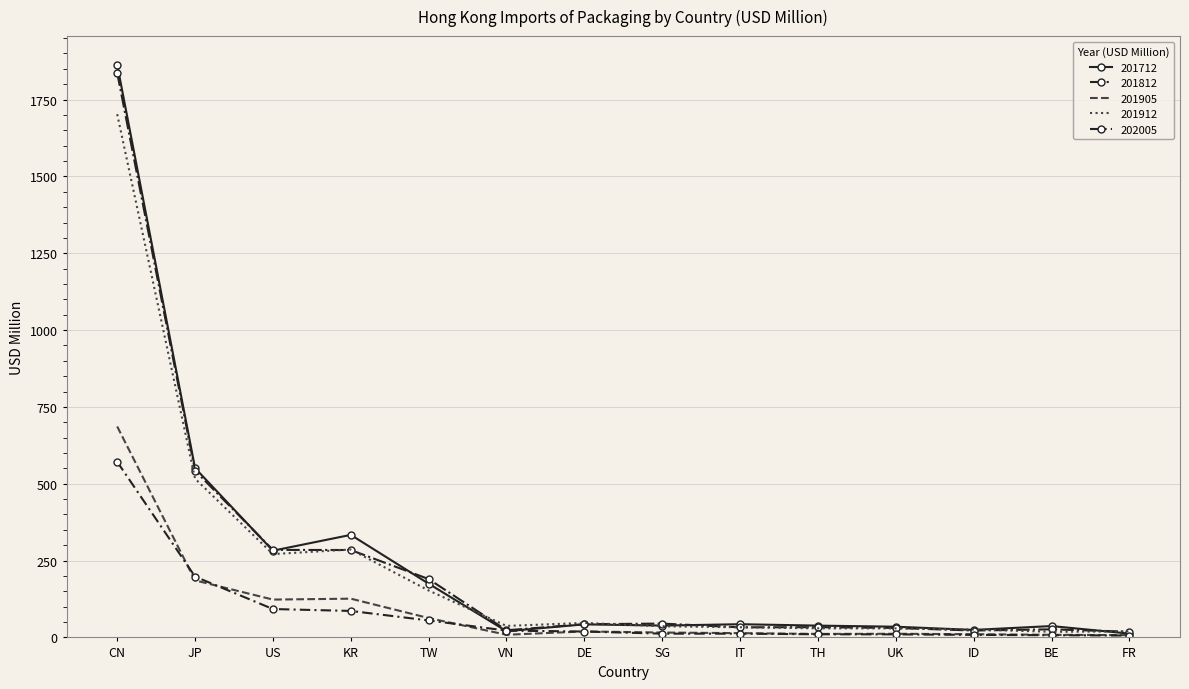

The value of 201712 at KR is 209.8. True or false?

False